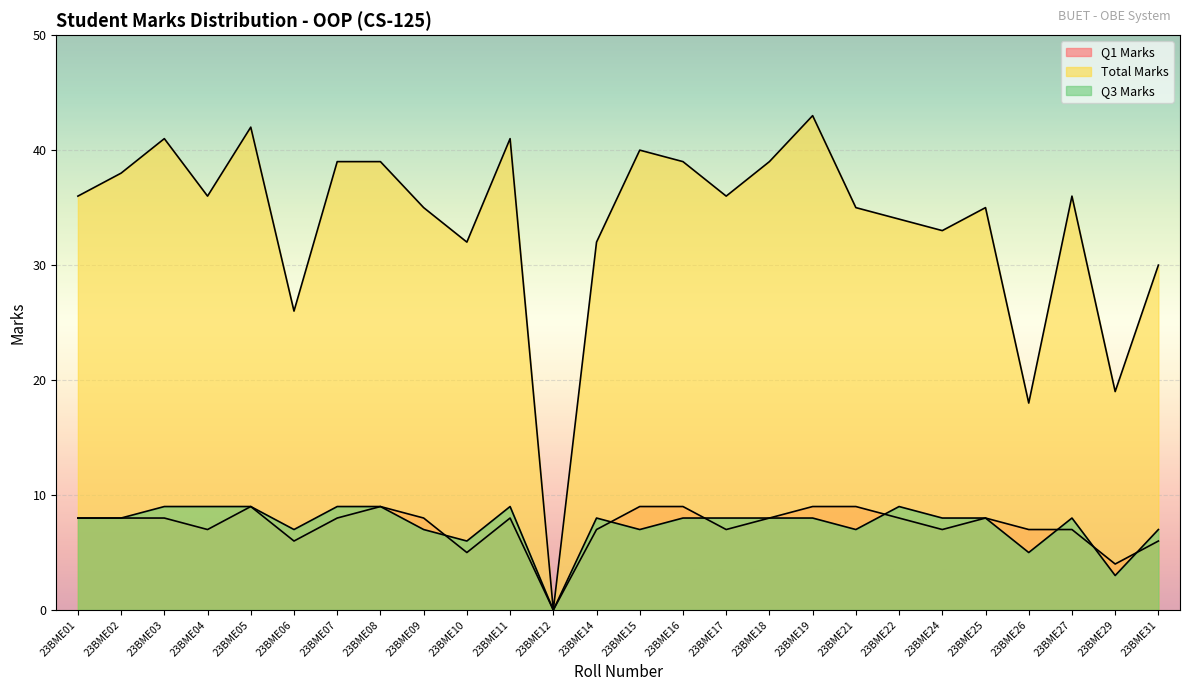

What is the value of the Q1 Marks point at the 18th from the left?

9